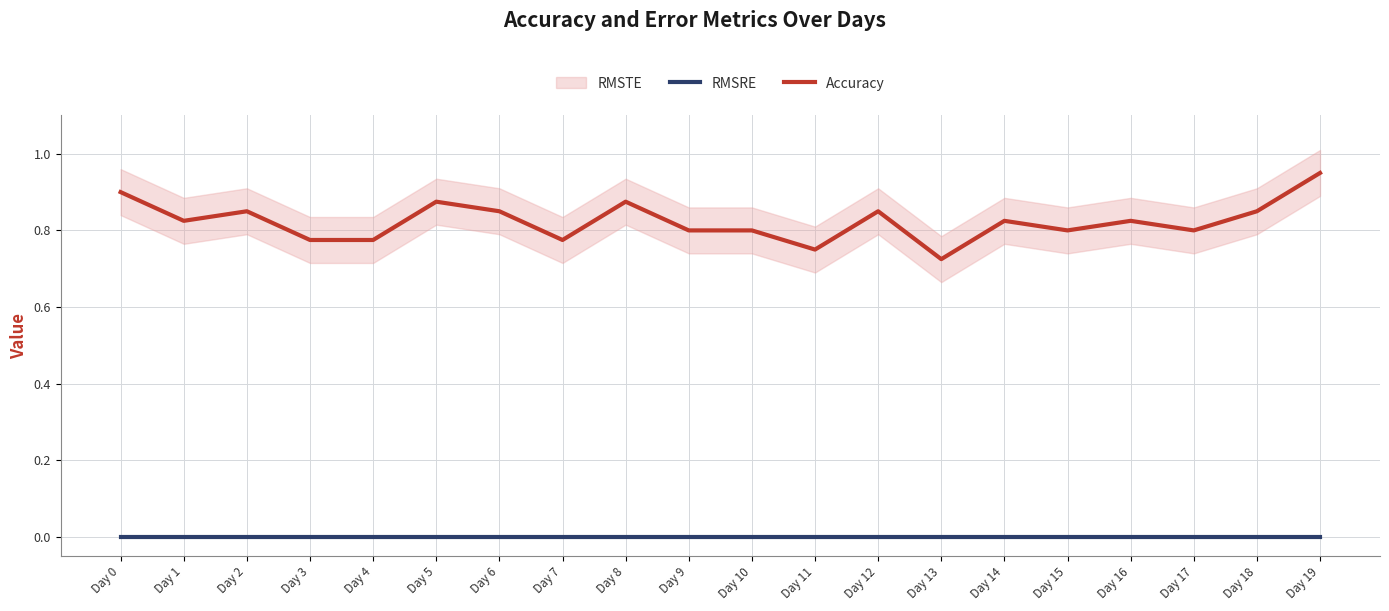

Reading right to left, transcribe all the data shown in this chart.

RMSRE: Day 19=0.0	Day 18=0.0	Day 17=0.0	Day 16=0.0	Day 15=0.0	Day 14=0.0	Day 13=0.0	Day 12=0.0	Day 11=0.0	Day 10=0.0	Day 9=0.0	Day 8=0.0	Day 7=0.0	Day 6=0.0	Day 5=0.0	Day 4=0.0	Day 3=0.0	Day 2=0.0	Day 1=0.0	Day 0=0.0
Accuracy: Day 19=0.9	Day 18=0.8	Day 17=0.8	Day 16=0.8	Day 15=0.8	Day 14=0.8	Day 13=0.7	Day 12=0.8	Day 11=0.8	Day 10=0.8	Day 9=0.8	Day 8=0.9	Day 7=0.8	Day 6=0.8	Day 5=0.9	Day 4=0.8	Day 3=0.8	Day 2=0.8	Day 1=0.8	Day 0=0.9